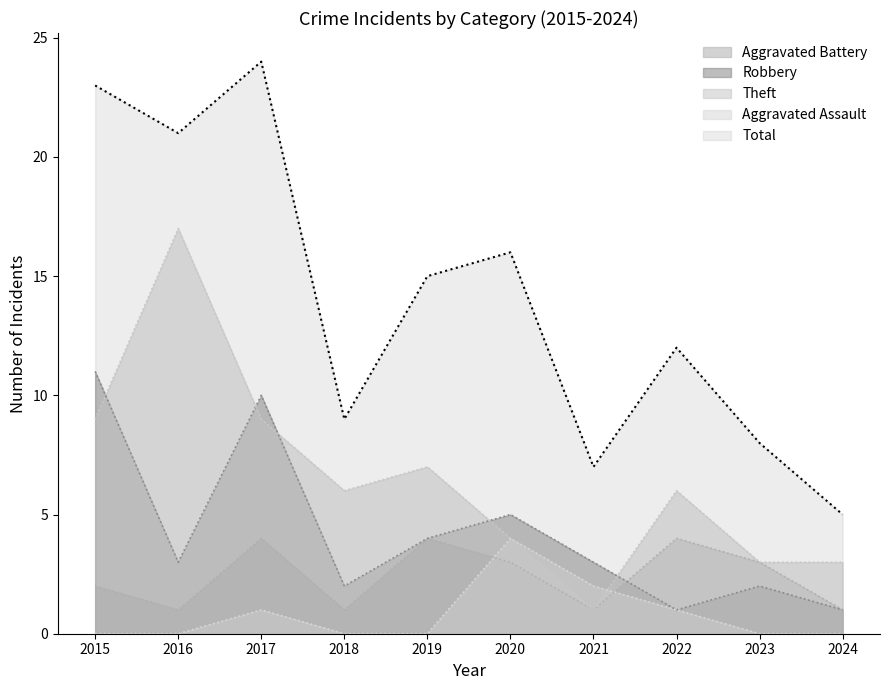

Reading left to right, what are all the values shown in this chart?

Aggravated Assault: 2015=0	2016=0	2017=1	2018=0	2019=0	2020=4	2021=2	2022=1	2023=0	2024=0
Aggravated Battery: 2015=2	2016=1	2017=4	2018=1	2019=4	2020=3	2021=1	2022=4	2023=3	2024=1
Robbery: 2015=11	2016=3	2017=10	2018=2	2019=4	2020=5	2021=3	2022=1	2023=2	2024=1
Theft: 2015=9	2016=17	2017=9	2018=6	2019=7	2020=4	2021=1	2022=6	2023=3	2024=3
Total: 2015=23	2016=21	2017=24	2018=9	2019=15	2020=16	2021=7	2022=12	2023=8	2024=5